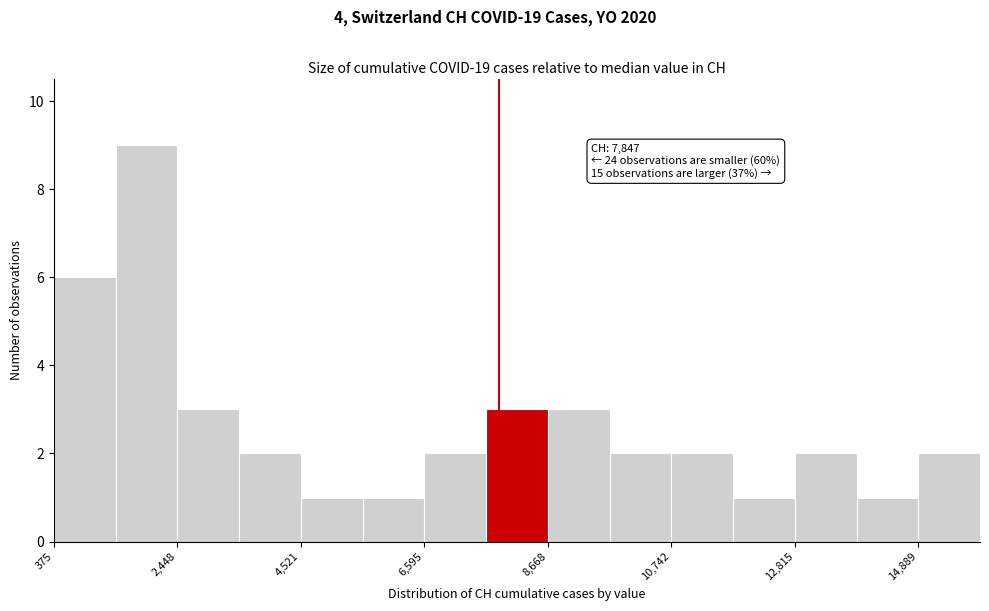

Read against the x-axis, roughly where is the centre of the tallest bar?

2000